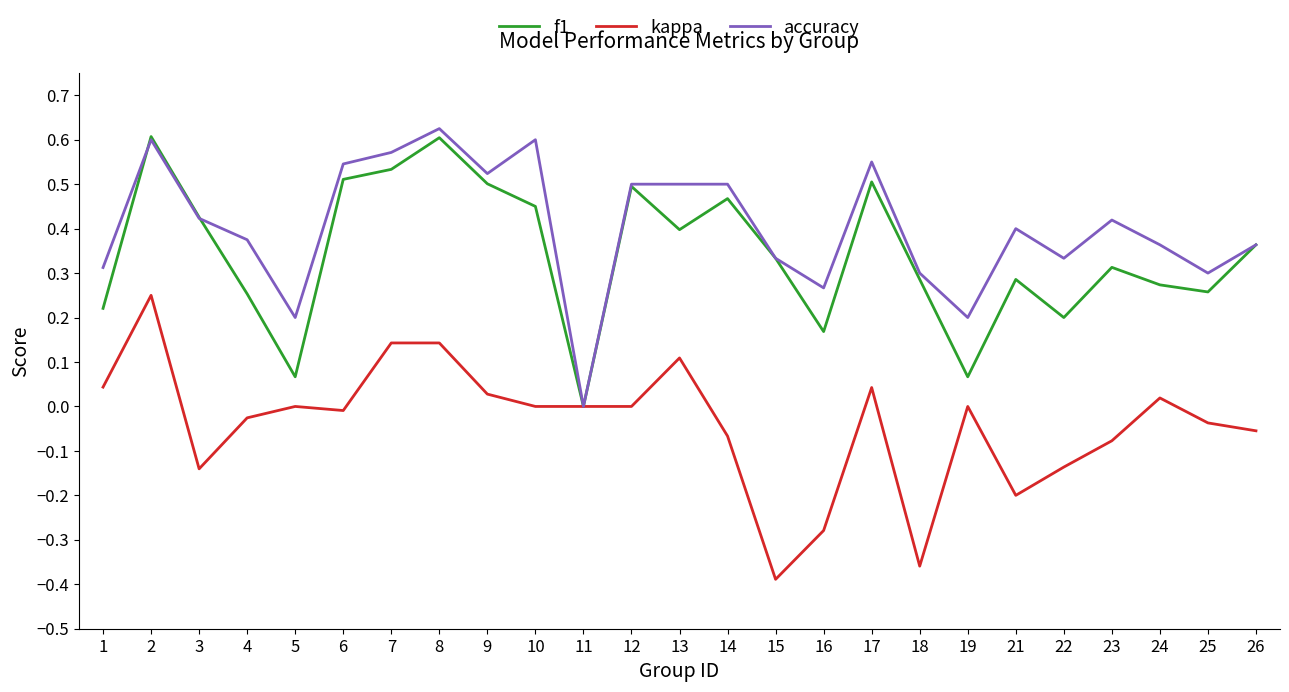

How many categories are shown in the chart?

25